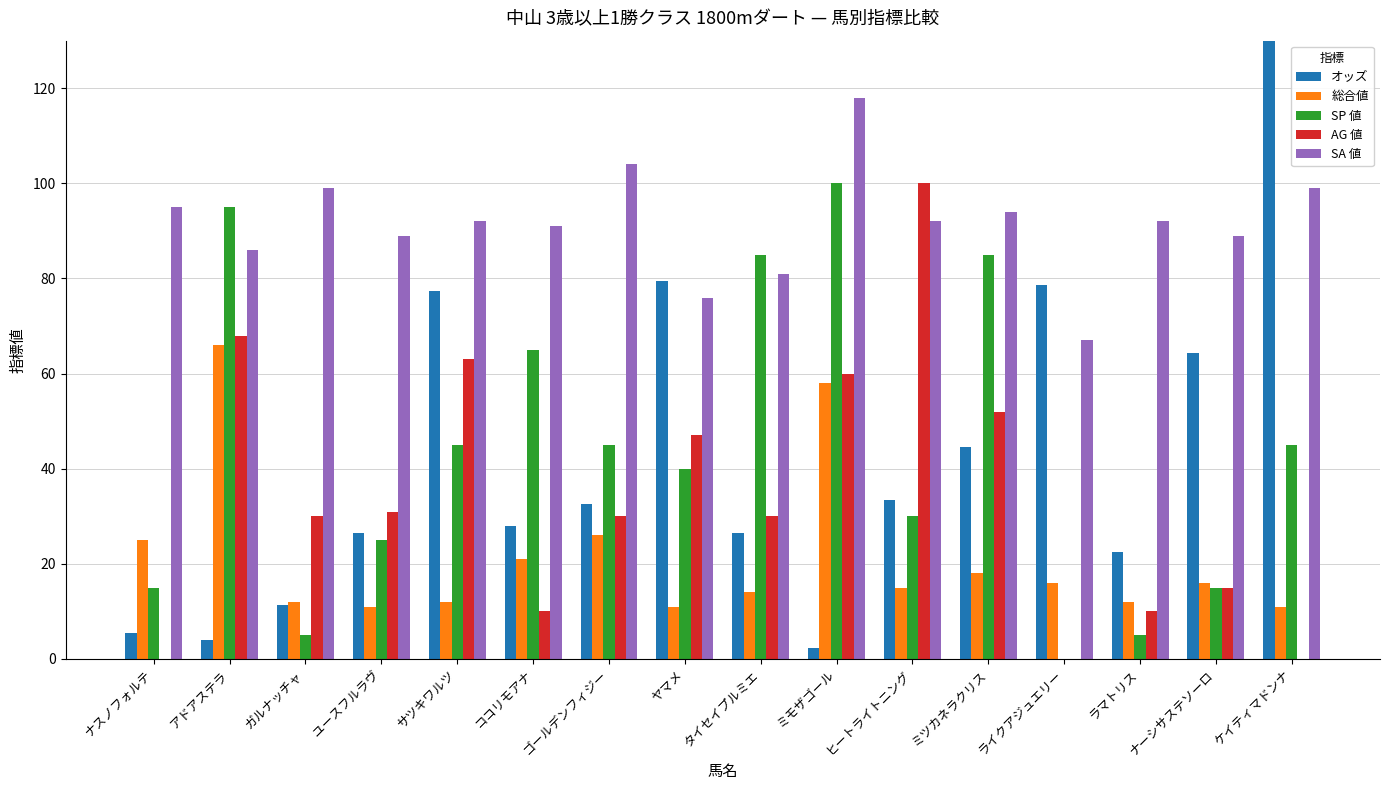

Which series changed the most between ユースフルラヴ and サツキワルツ?

オッズ